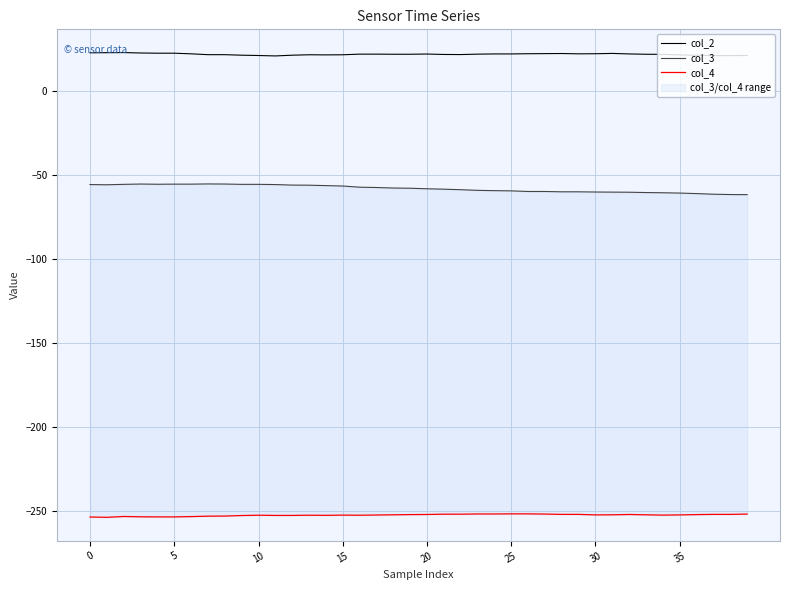

What is the total value across all series at 19?

-287.6